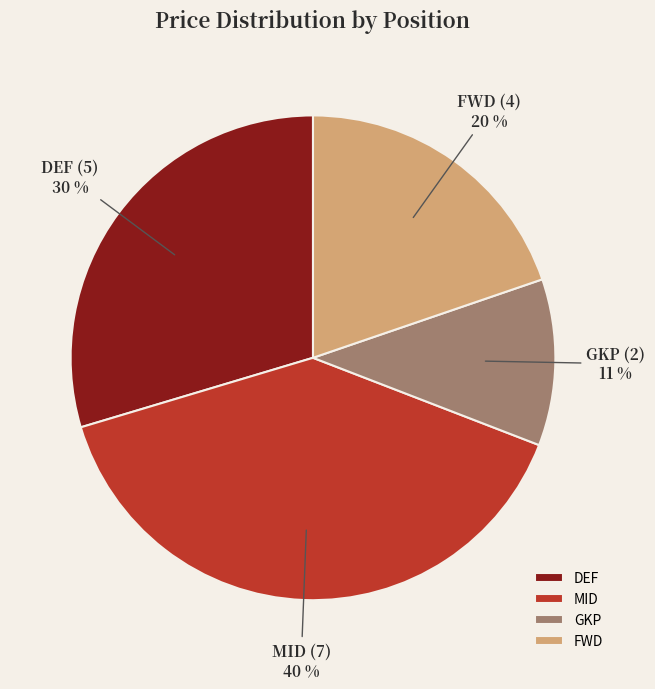

Which category has the biggest portion of the pie?

MID